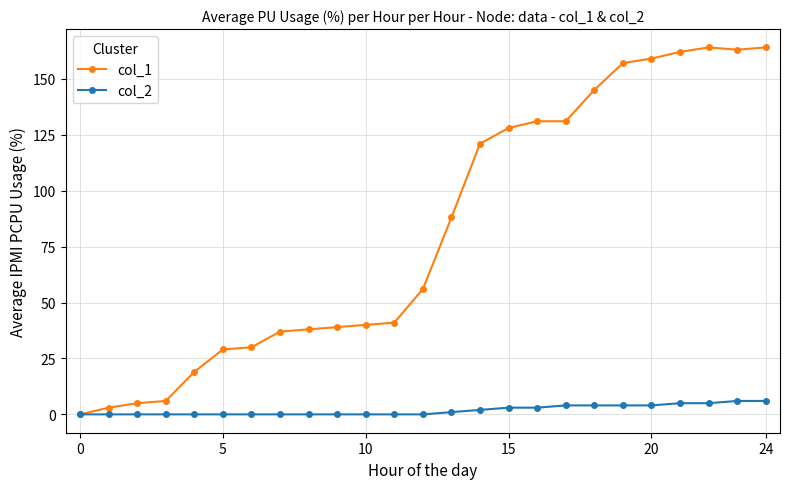

Which series has the largest total across all categories?

col_1